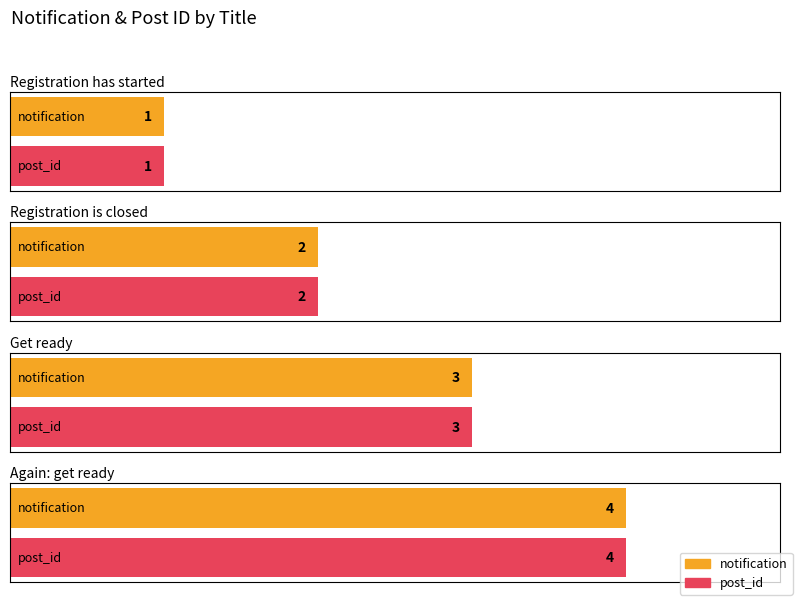

What are all the series names shown in the legend?

notification, post_id